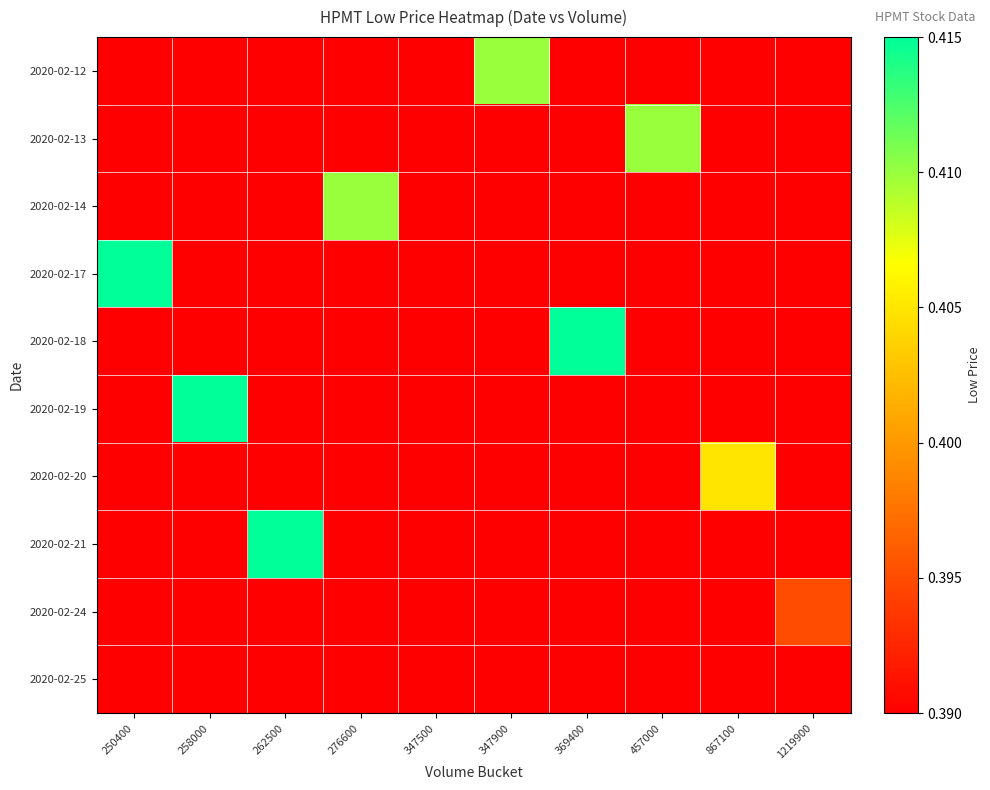

At 457000, list the series in order from smallest to largest.

2020-02-12, 2020-02-14, 2020-02-17, 2020-02-18, 2020-02-19, 2020-02-20, 2020-02-21, 2020-02-24, 2020-02-25, 2020-02-13